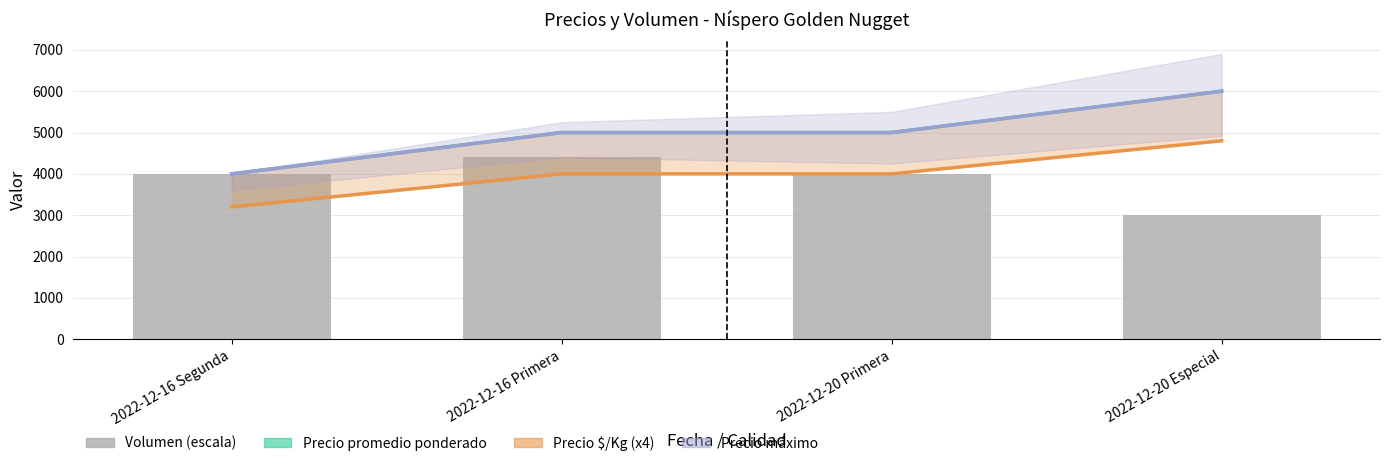

Rank the series at 2022-12-16 Segunda from highest to lowest value.

Precio promedio ponderado, Precio máximo, Volumen (escala), Precio $/Kg (x4)